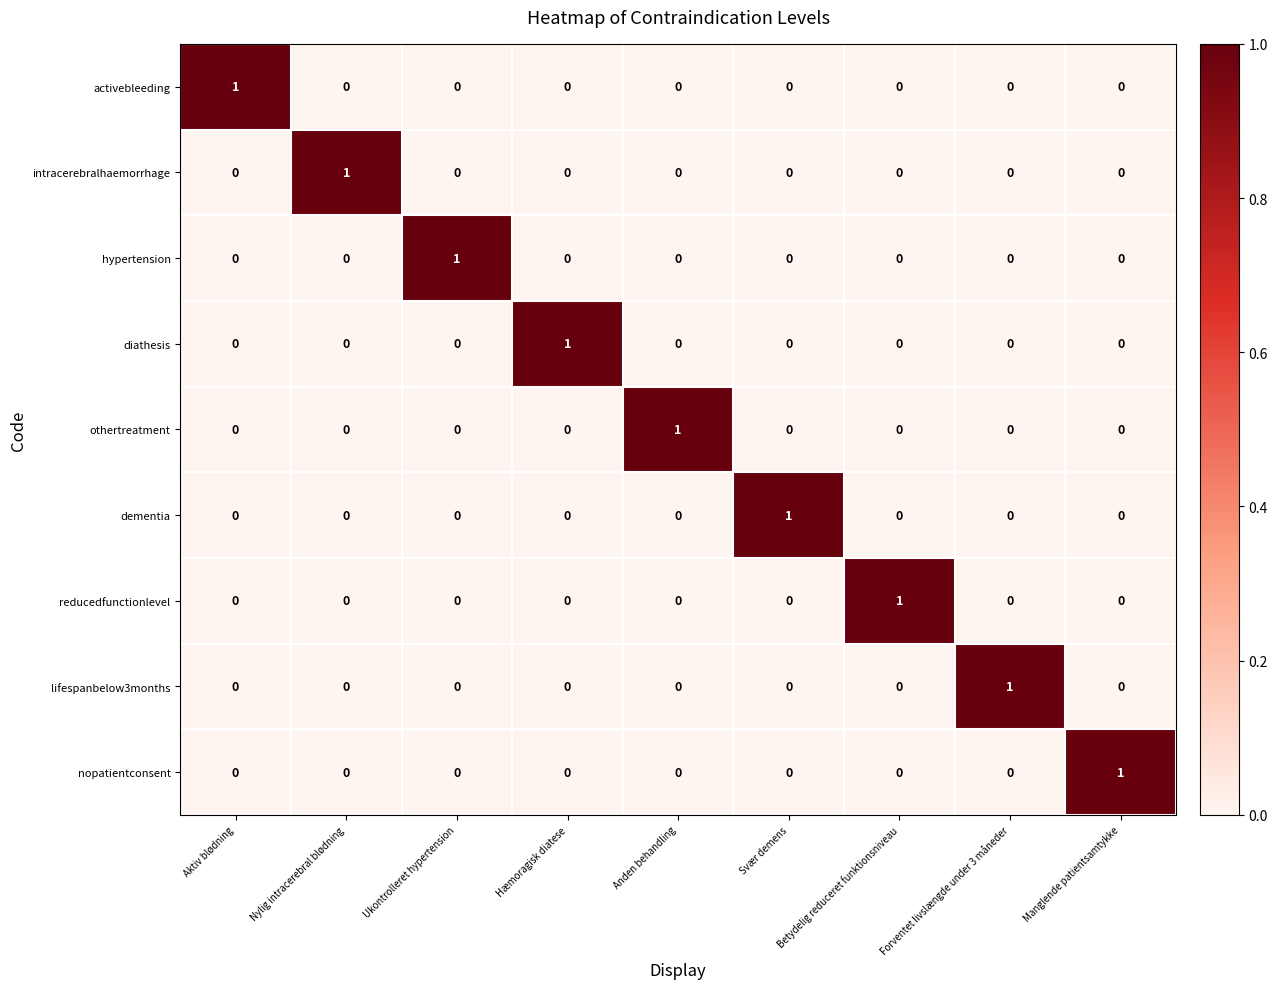

The dementia series shows 0 at Forventet livslængde under 3 måneder. True or false?

True